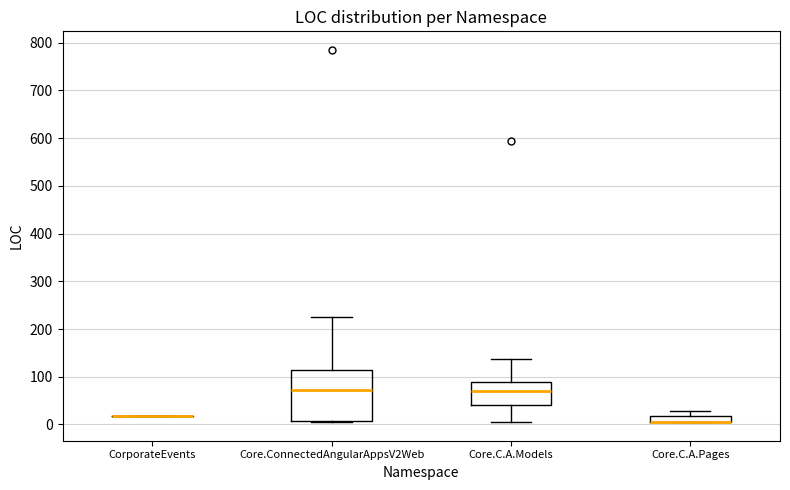

Comparing the boxes themselves (not the whiskers), which one is the tallest?

Core.ConnectedAngularAppsV2Web